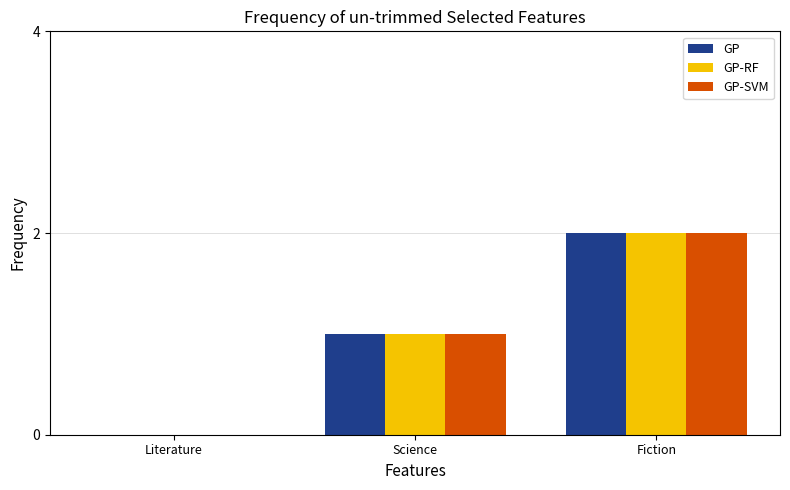

Where is GP-RF nearest to the value 1?

Science